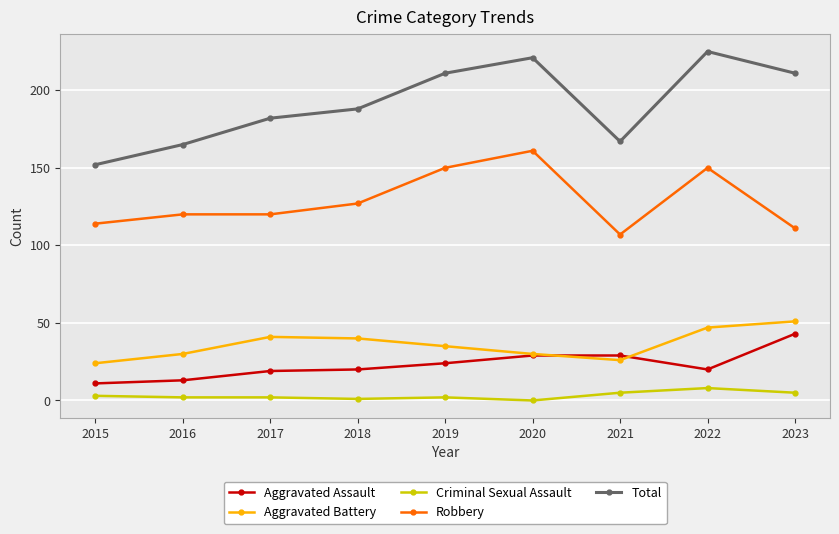

In Total, how many points are higher than both neighbors (excluding endpoints)?

2